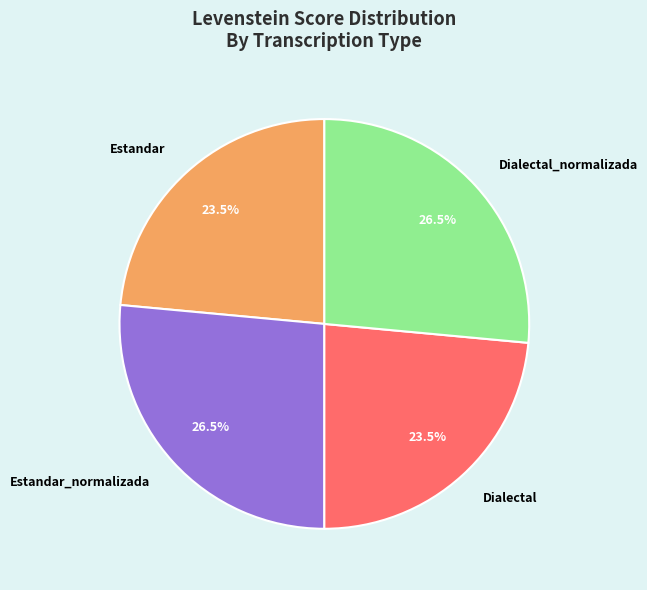

How many slices are in this pie chart?

4